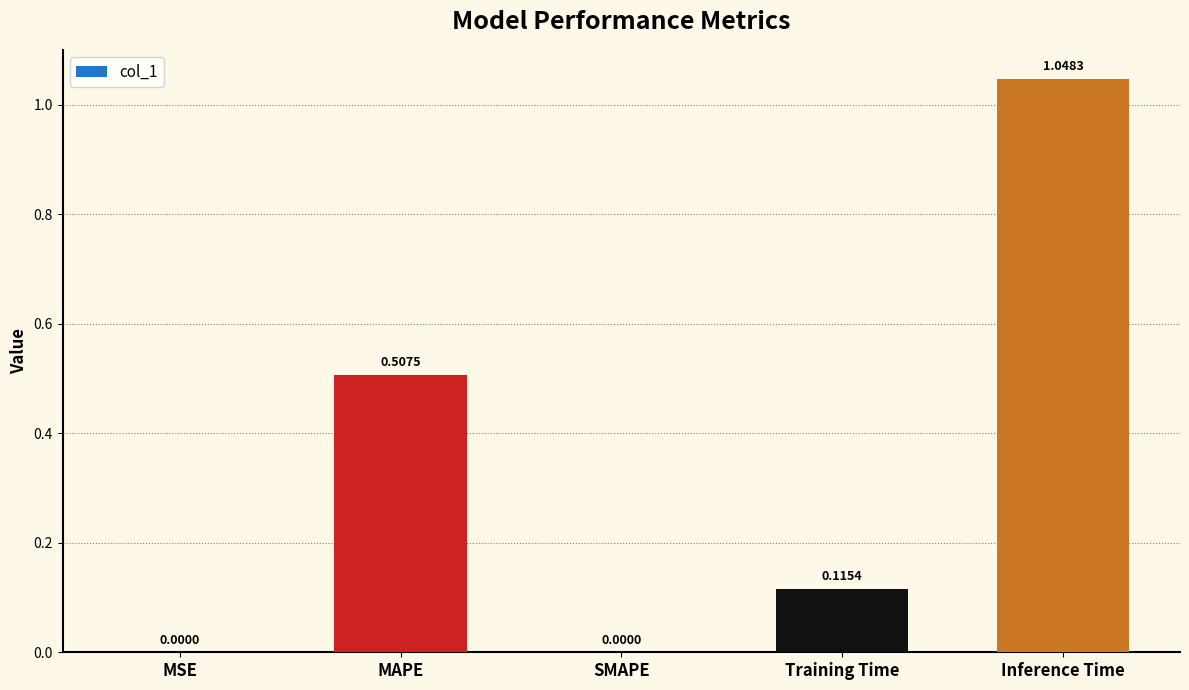

What is the sum of all values?

1.7